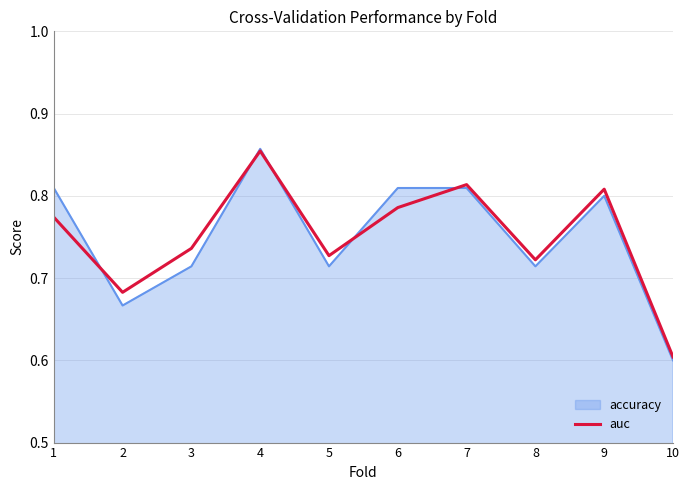

The auc series shows 0.8 at 7. True or false?

True